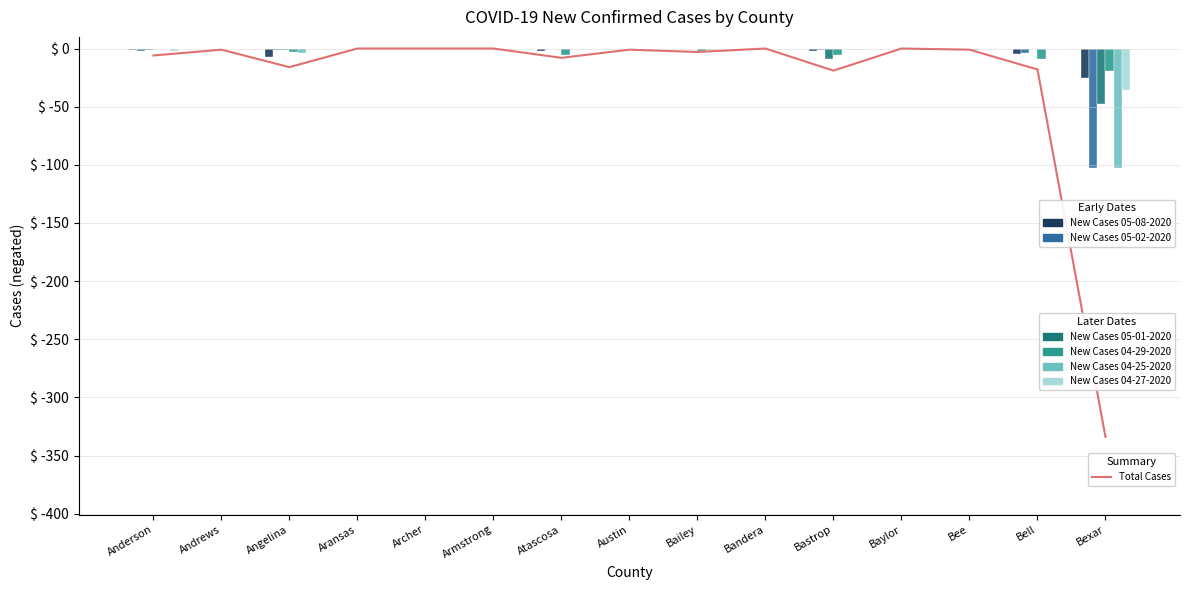

At which category does the chart reach its peak across all series?

Andrews